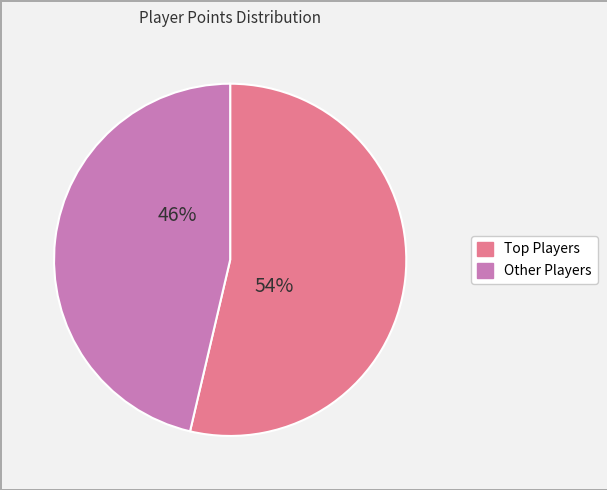

Is there a majority slice in this chart?

Yes